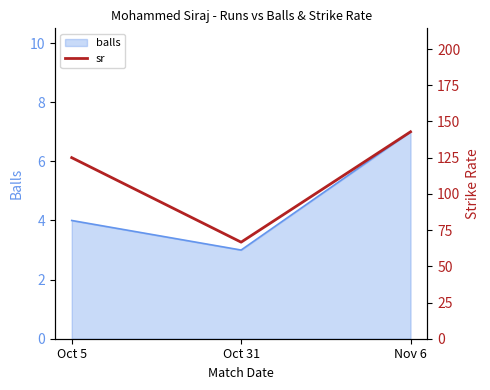

At which category does the chart reach its minimum across all series?

Oct 31